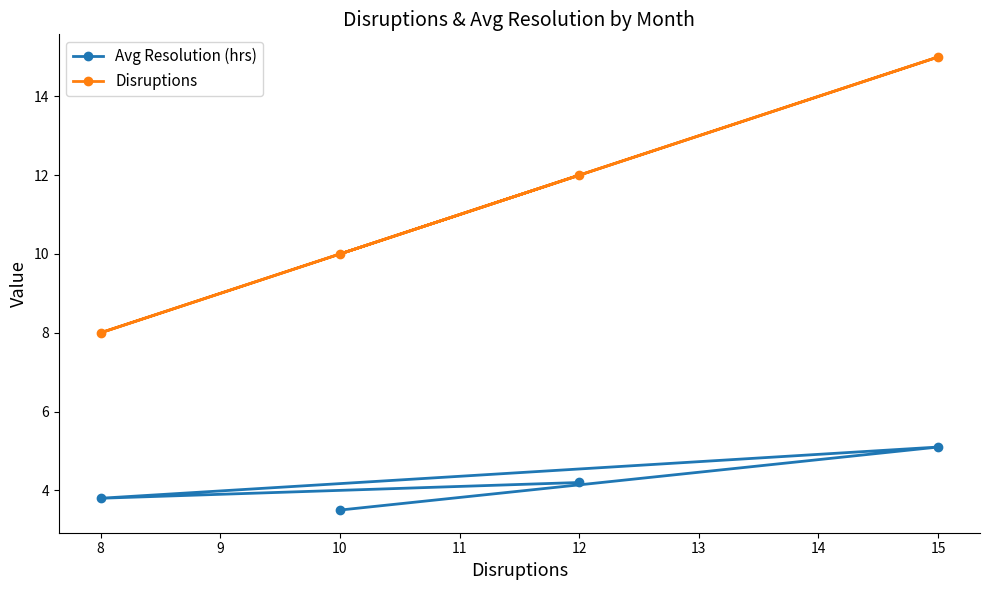

Rank the series by their maximum value, from highest to lowest.

Disruptions, Avg Resolution (hrs)